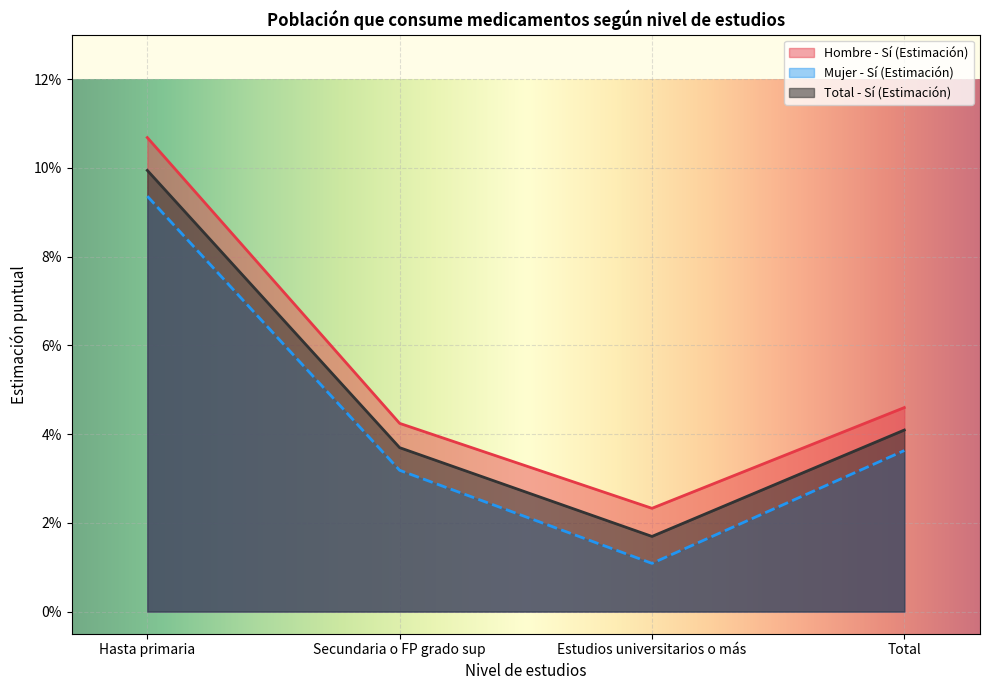

What is the label of the 4th point from the right?

Hasta primaria